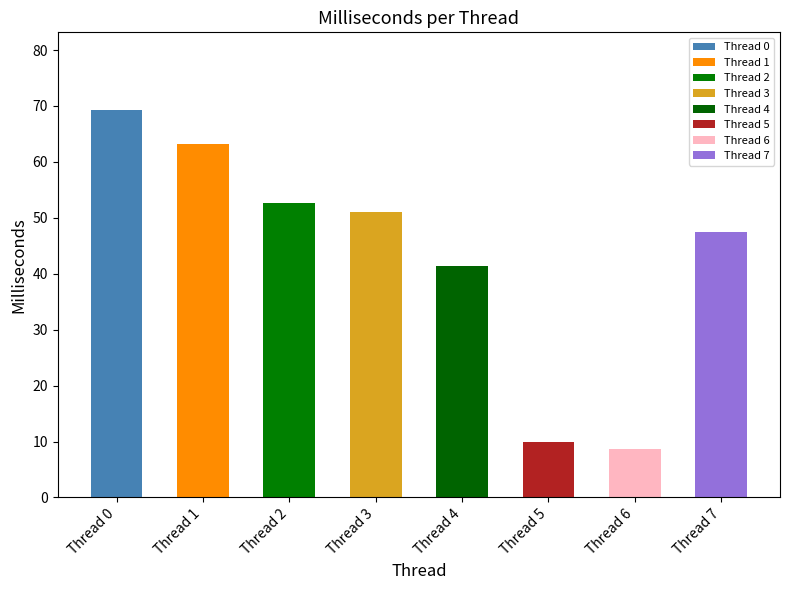

What is the minimum value shown in the chart?

8.6